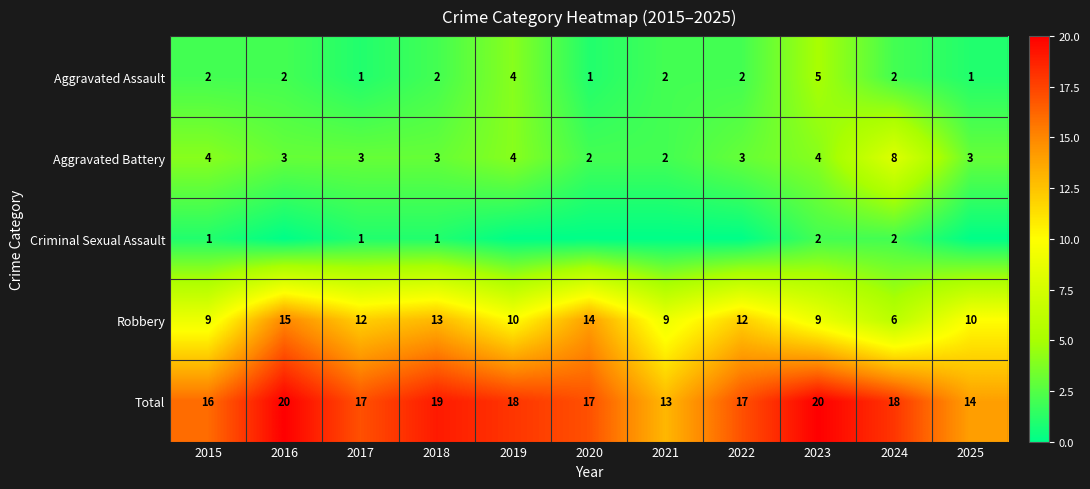

At which category does the chart reach its peak across all series?

2016